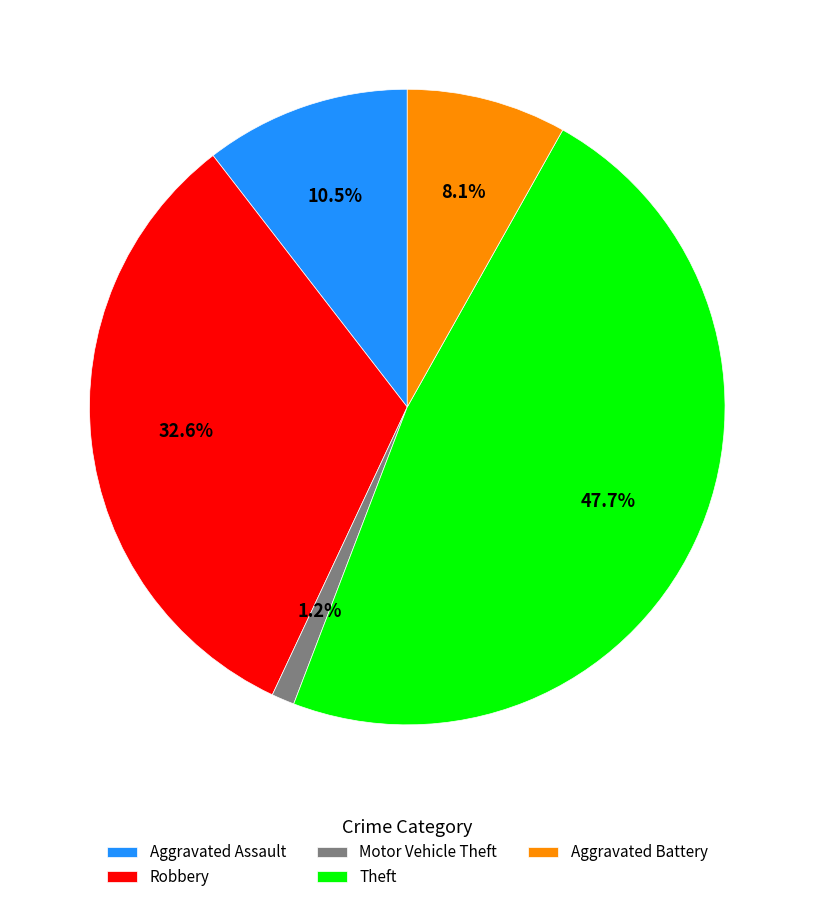

What percentage is the Theft slice, to the nearest percent?

48%